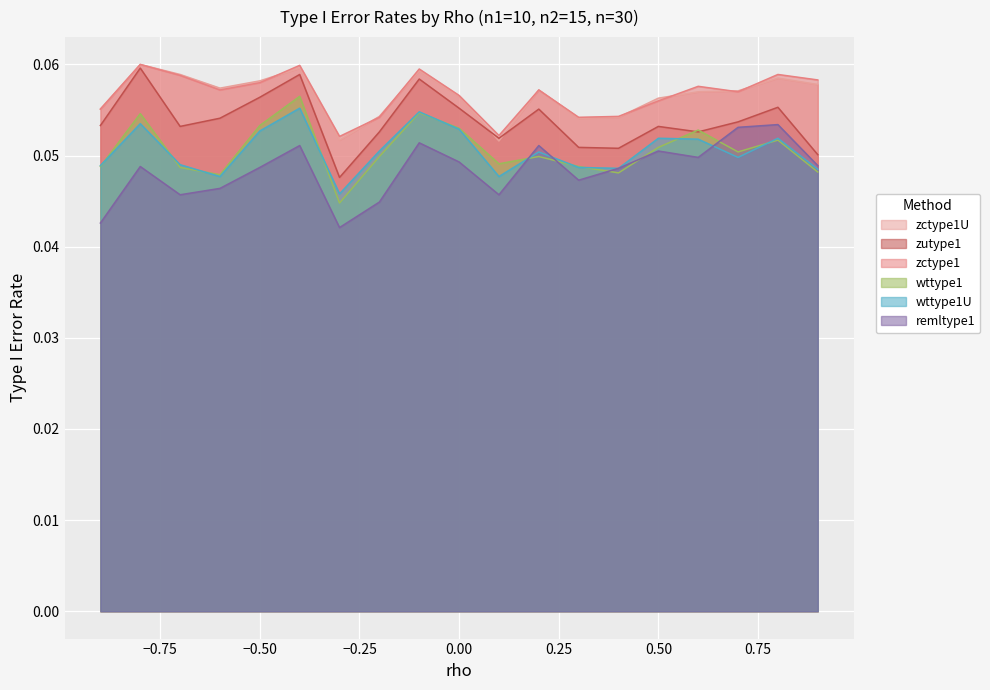

True or false: zctype1 has a value of 0.1 at 0.3.

True